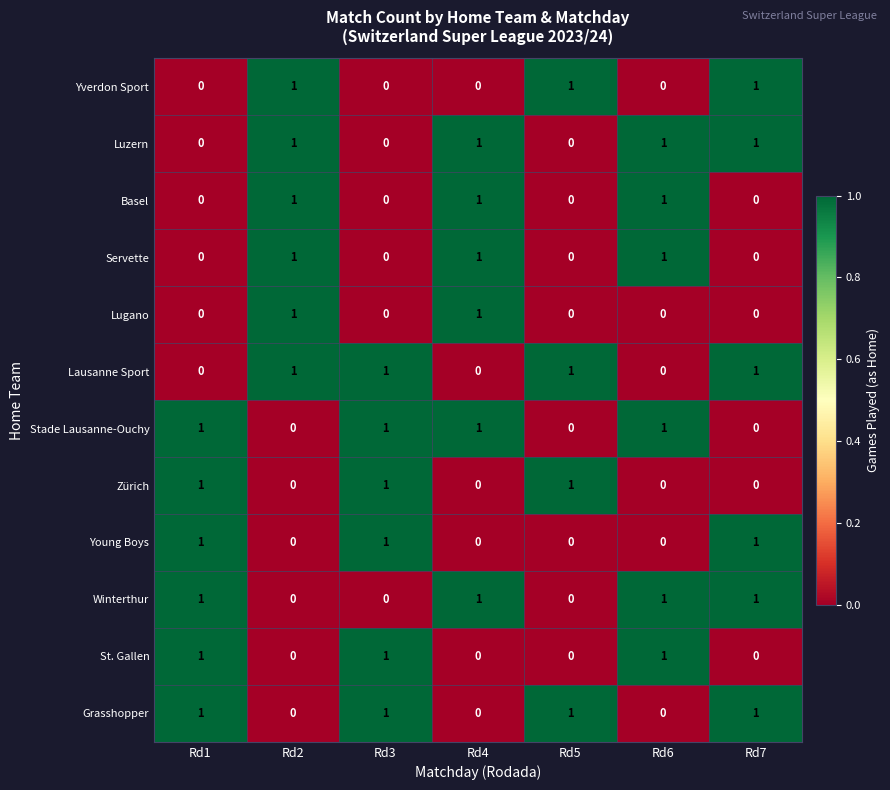

True or false: Young Boys has a value of 0 at Rd1.

False